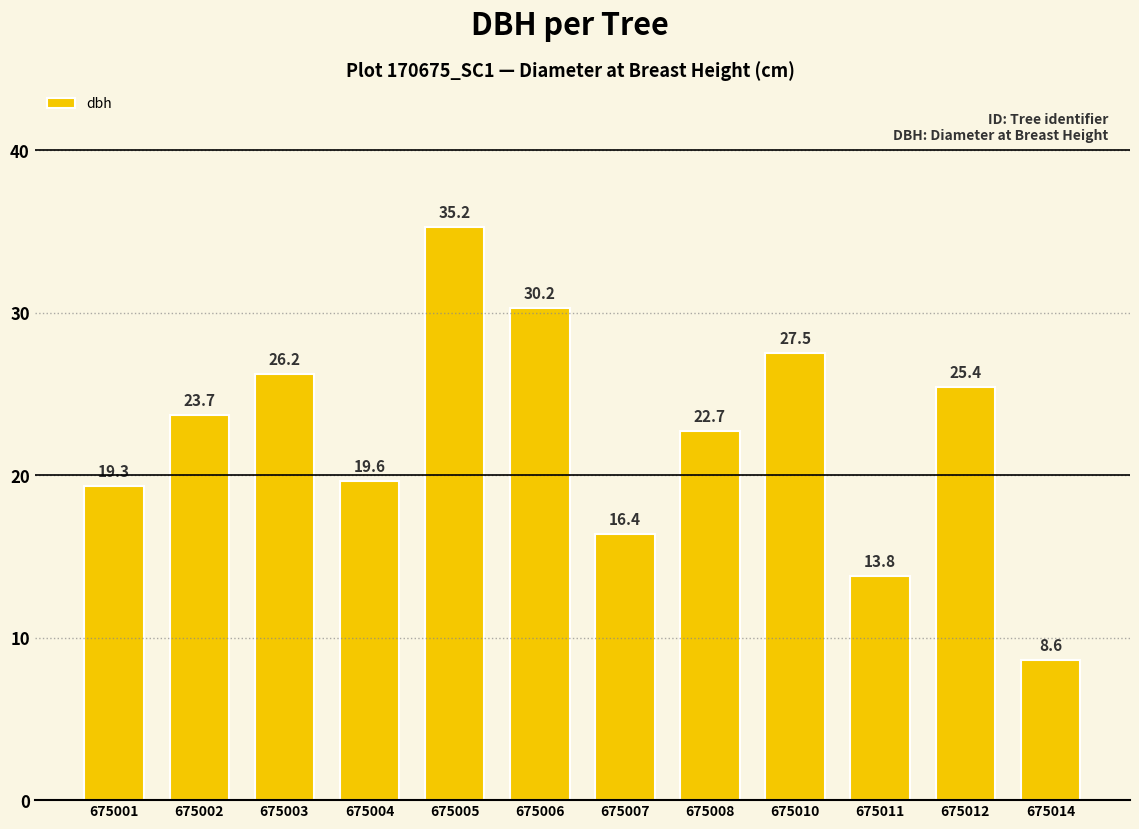

What is the value of the 2nd bar from the left?

23.7